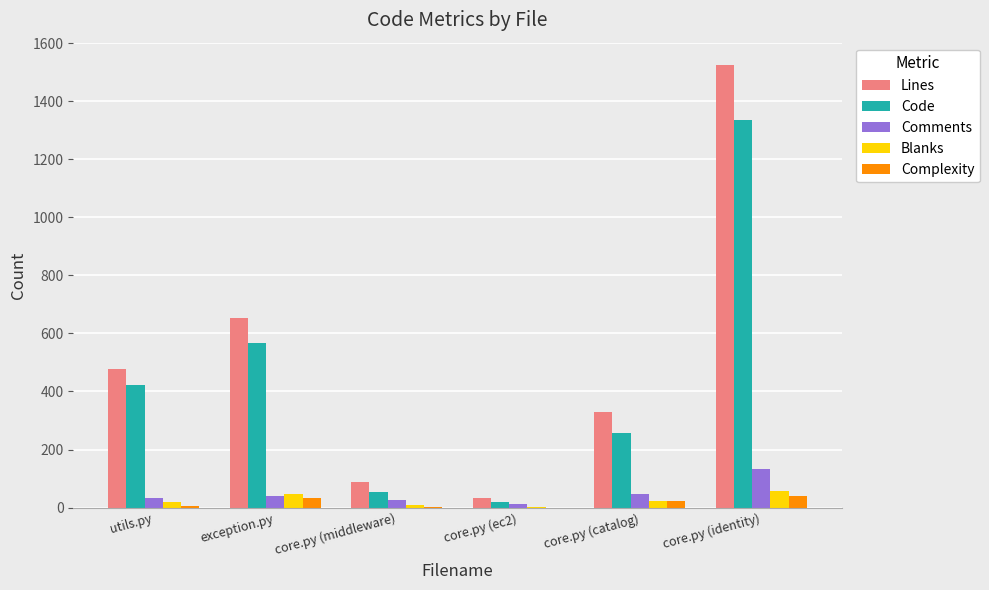

At which label is Lines closest to 779?

exception.py